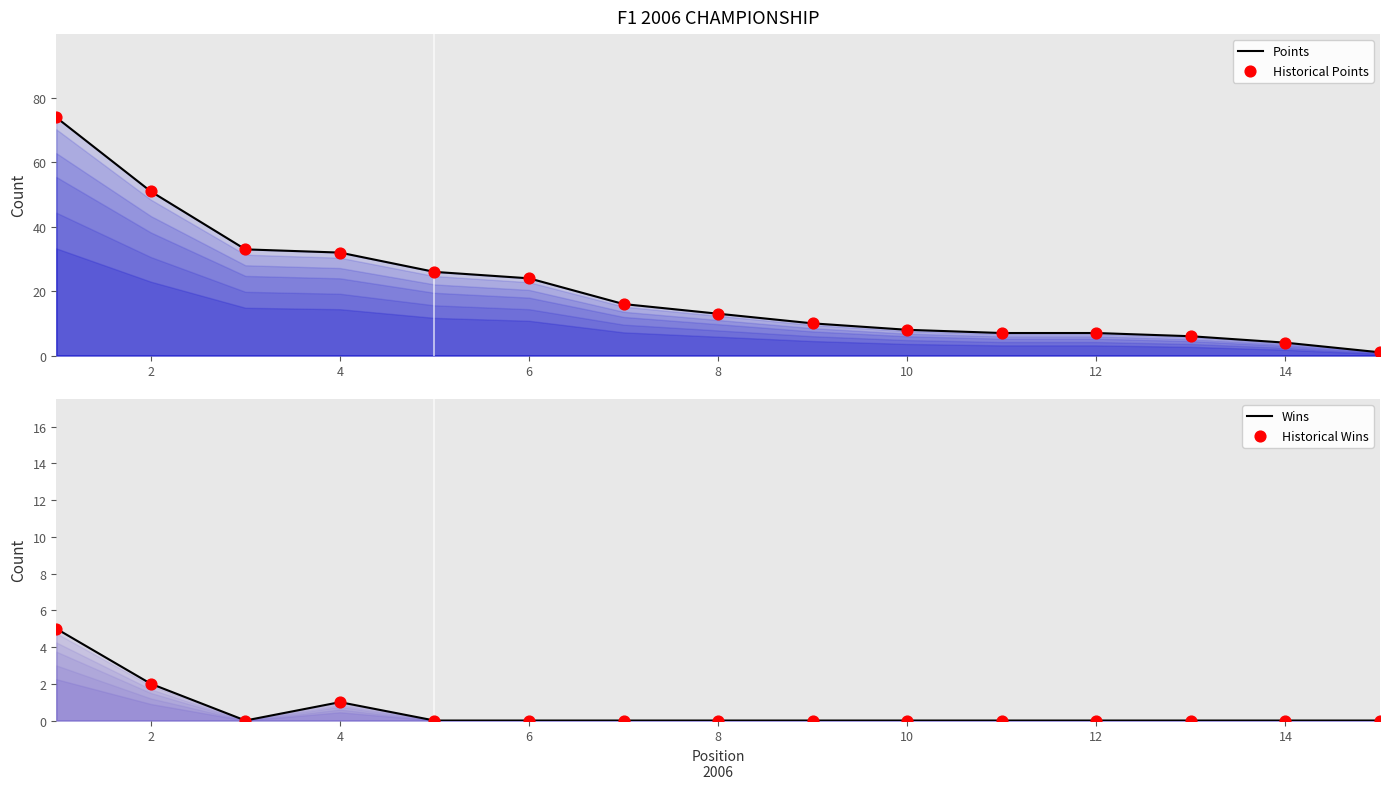

Which series has the largest Y range (max minus min)?

Points